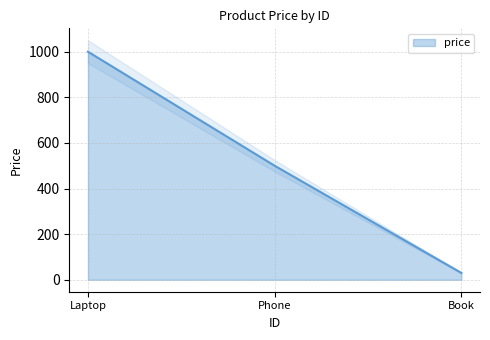

What is the approximate value of price at Laptop?

1000.0